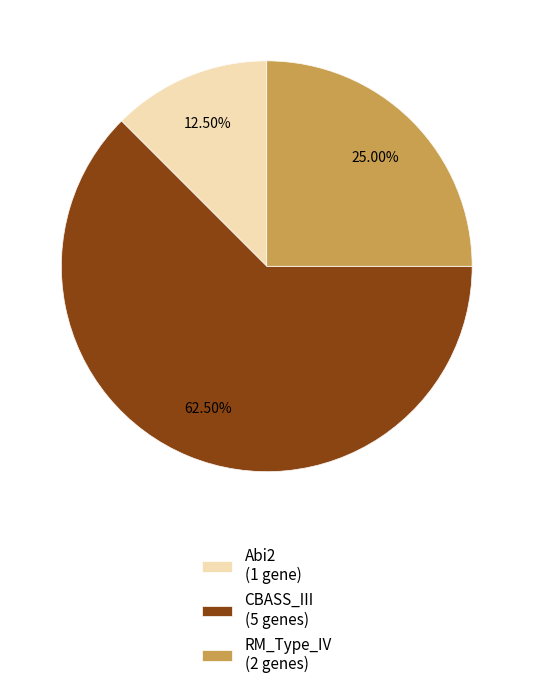

Approximately how many times larger is the value at UserReplicon_RM_Type_IV_4 compared to UserReplicon_Abi2_1?

2.0